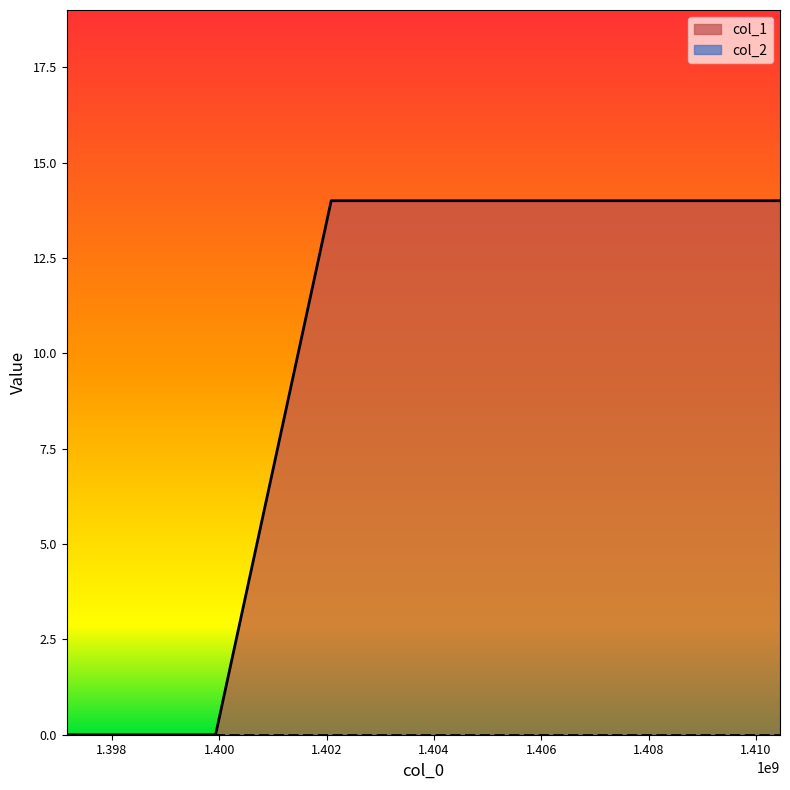

Count the values in the range 0 to 14.

5